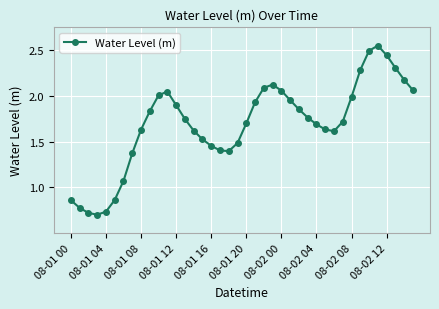

What is the value of the 39th point from the left?

2.2